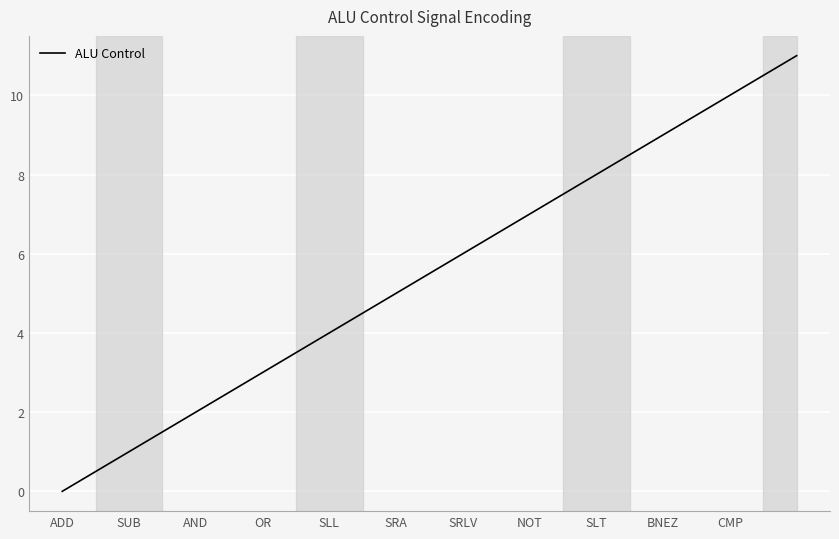

How many positive values are there?

11